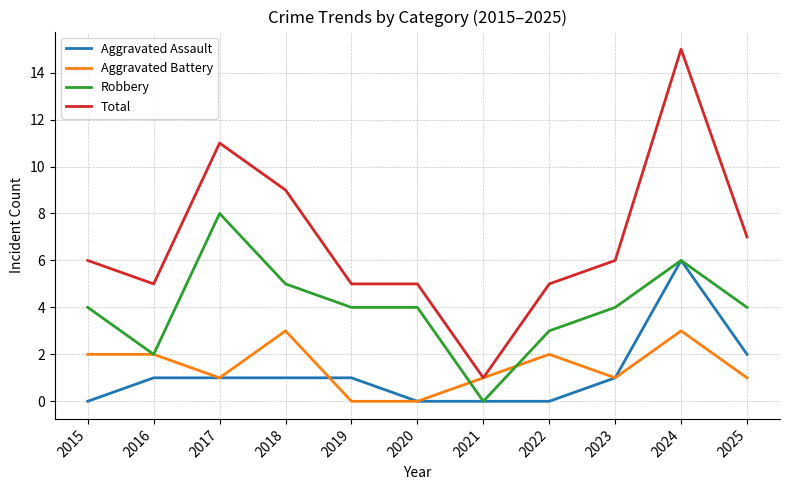

Is it true that Robbery equals 5 at 2022?

False